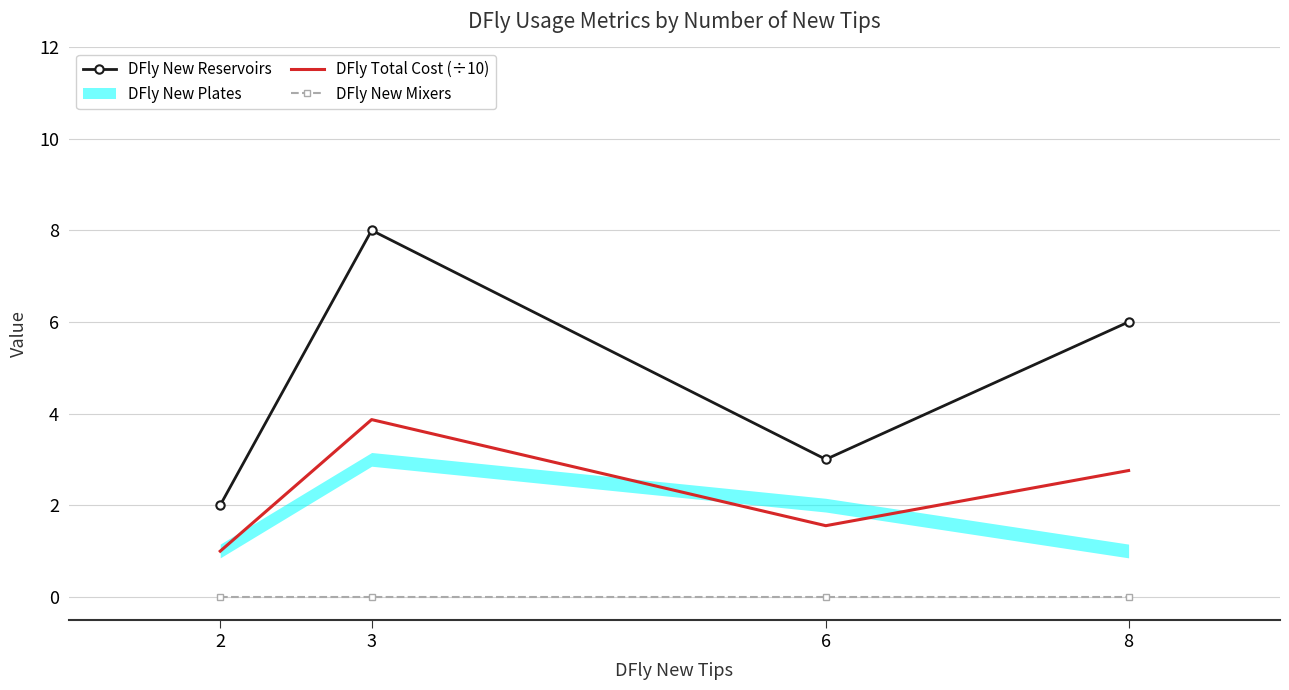

What is the sum of all DFly Total Cost (÷10) values?

9.2